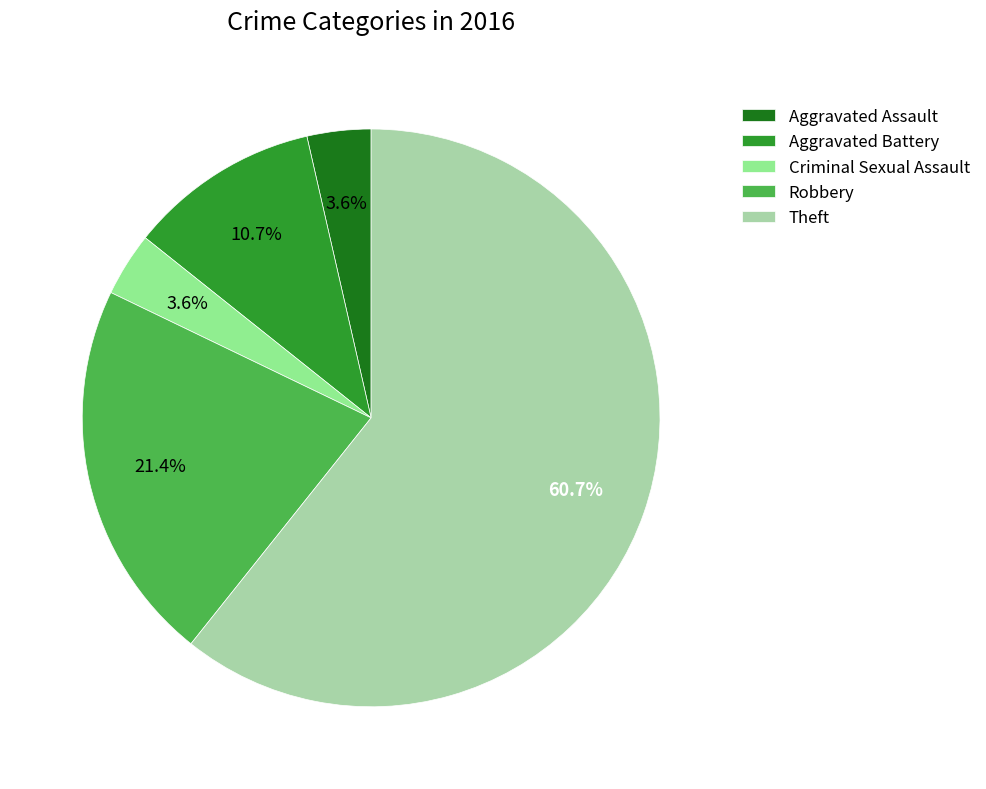

Is there a majority slice in this chart?

Yes